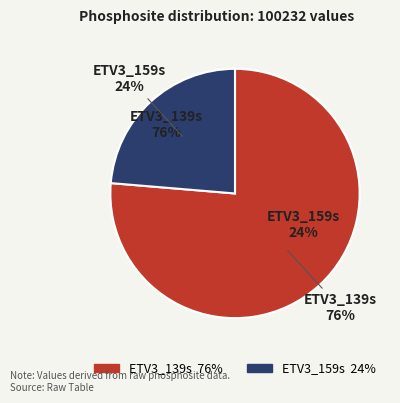

How many slices are in this pie chart?

2